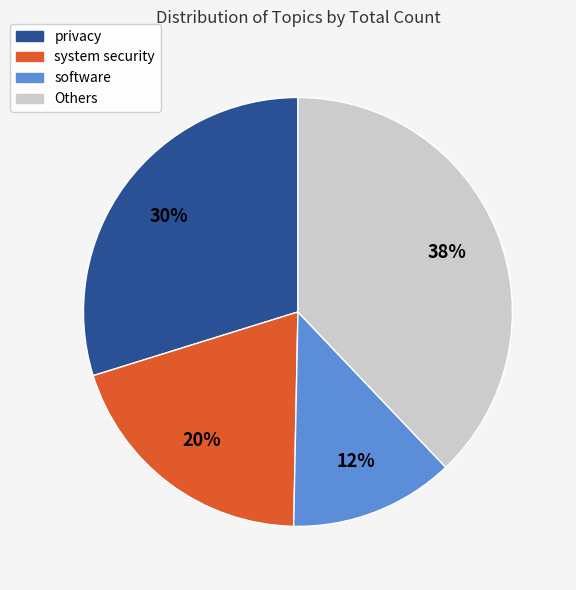

Count the number of slices in the pie.

4